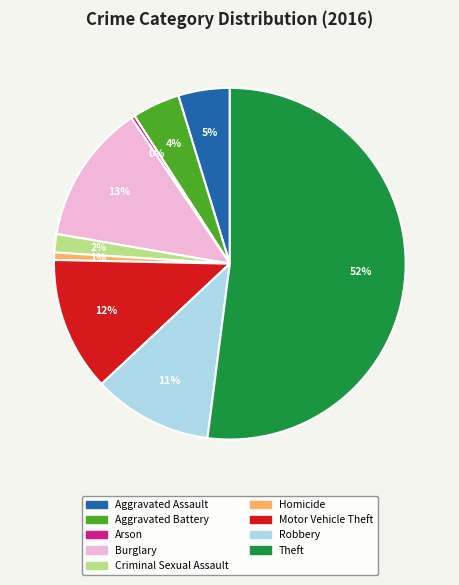

Approximately how many times larger is the value at Aggravated Battery compared to Arson?

13.0